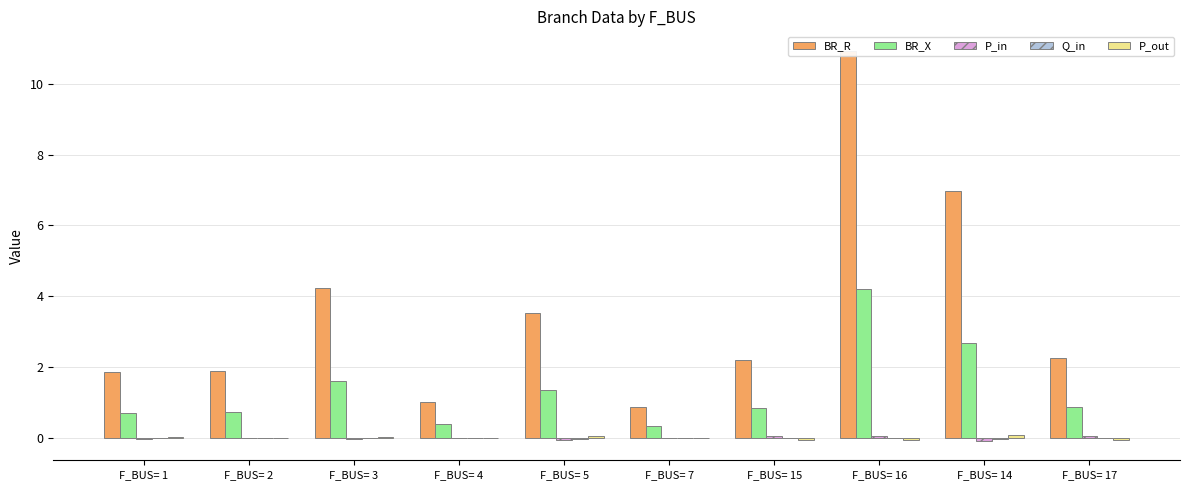

How many values in the BR_R series are below 2?

4